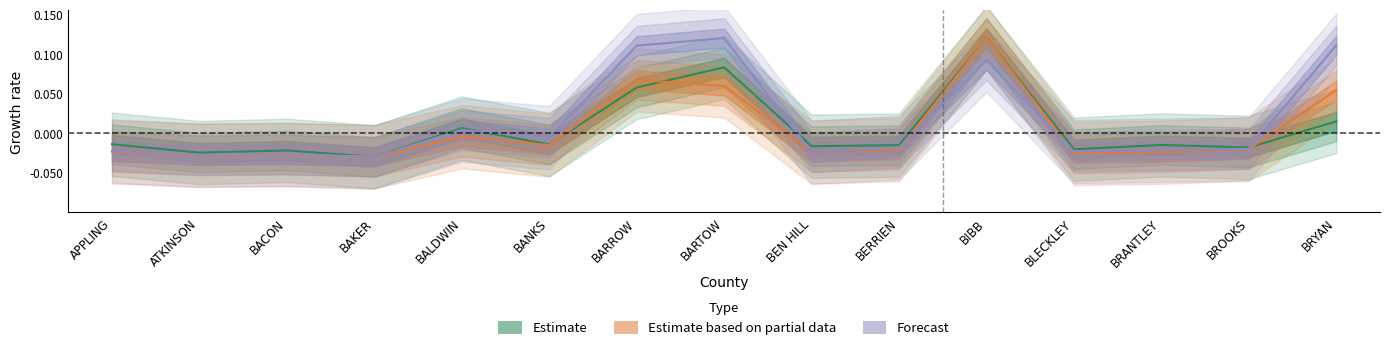

At how many categories does at least one series exceed 0?

5